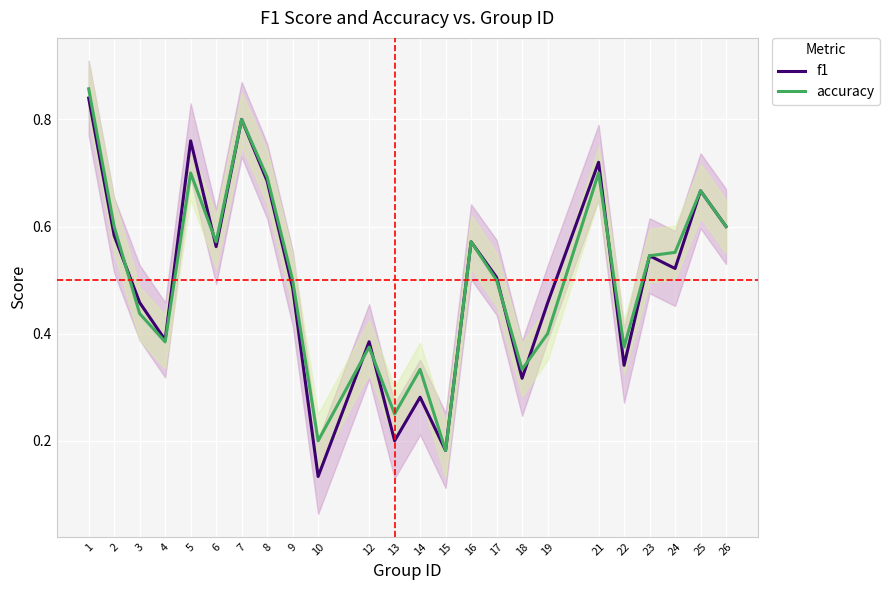

Reading left to right, transcribe all the data shown in this chart.

f1: 0.8	0.6	0.5	0.4	0.8	0.6	0.8	0.7	0.5	0.1	0.4	0.2	0.3	0.2	0.6	0.5	0.3	0.5	0.7	0.3	0.5	0.5	0.7	0.6
accuracy: 0.9	0.6	0.4	0.4	0.7	0.6	0.8	0.7	0.5	0.2	0.4	0.2	0.3	0.2	0.6	0.5	0.3	0.4	0.7	0.4	0.5	0.6	0.7	0.6